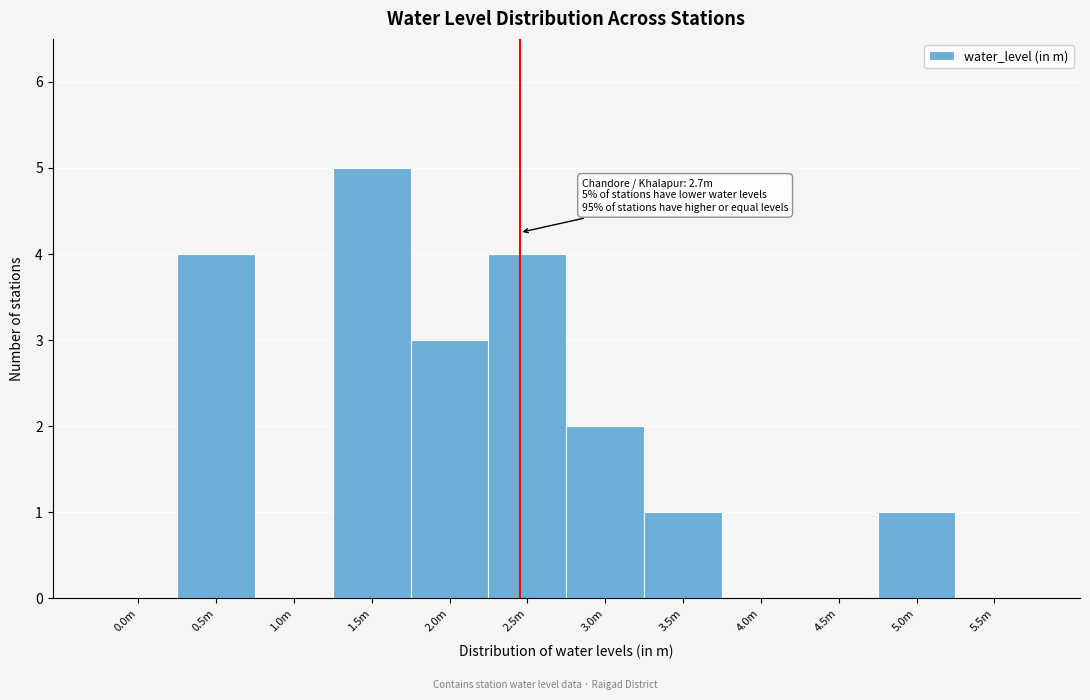

Reading right to left, extract all data points from this chart.

5.5m=0	5.0m=1	4.5m=0	4.0m=0	3.5m=1	3.0m=2	2.5m=4	2.0m=3	1.5m=5	1.0m=0	0.5m=4	0.0m=0